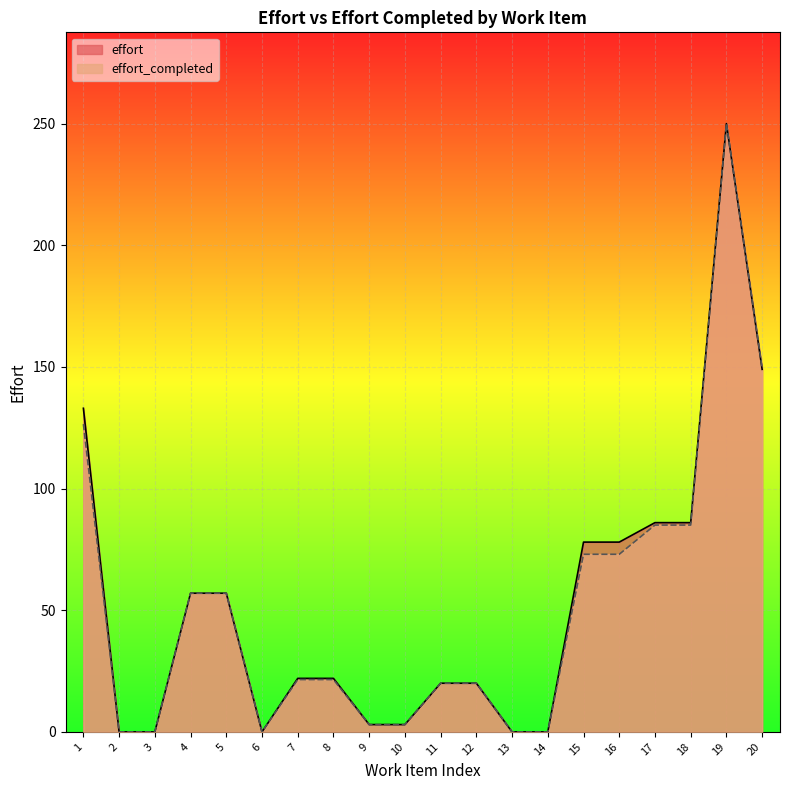

Where does the effort_completed series first go above 21?

1